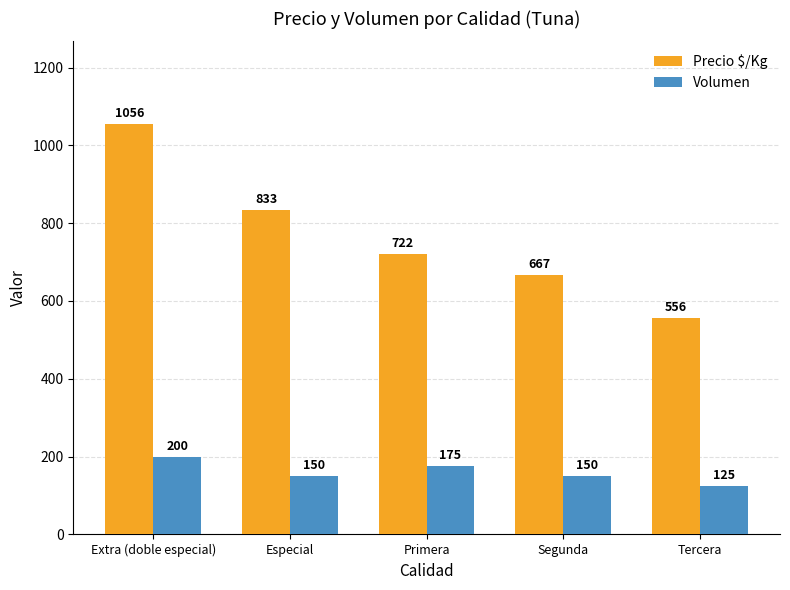

Which series has the widest spread of values?

Precio $/Kg